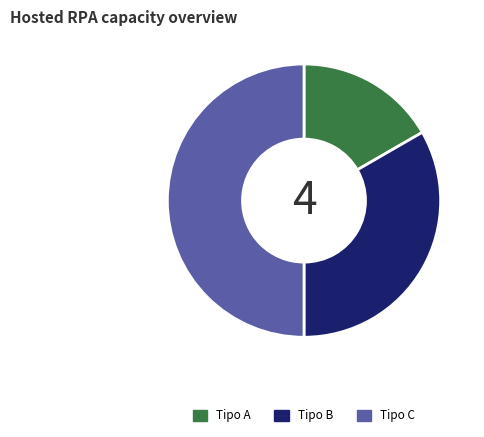

Between Tipo A and Tipo B, which is larger?

Tipo B